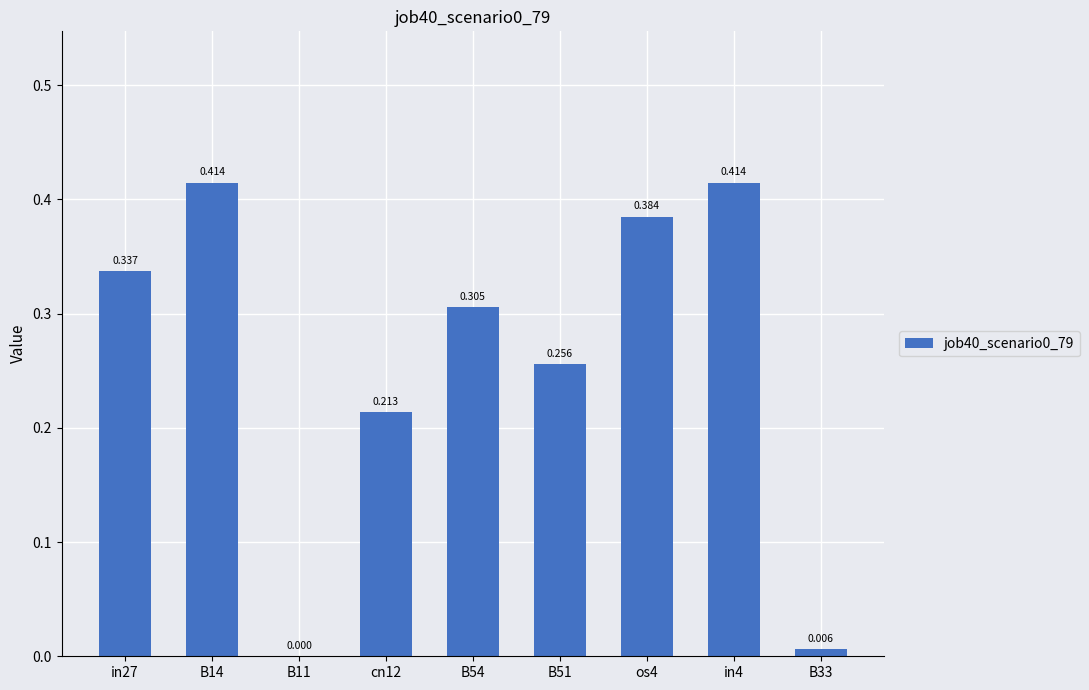

Reading left to right, extract all data points from this chart.

0.3	0.4	0.0	0.2	0.3	0.3	0.4	0.4	0.0